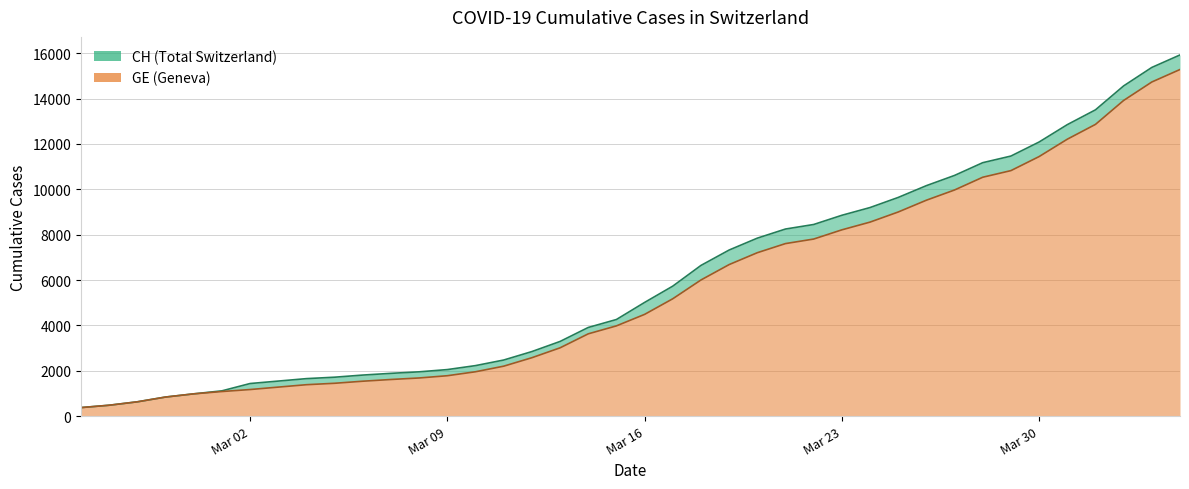

True or false: GE has more than 1 interior local peaks.

False